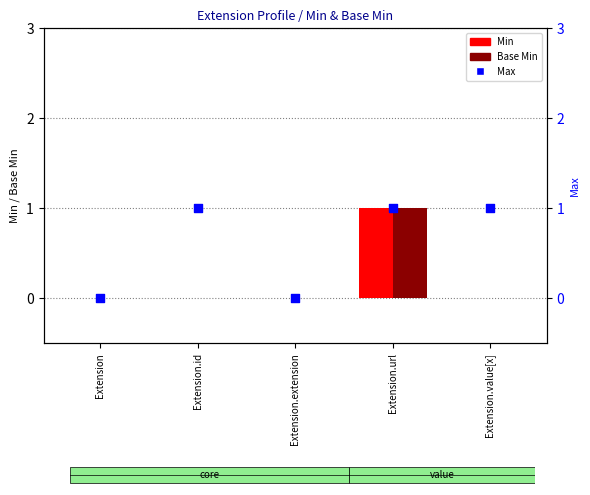

Which series contains the lowest Y value?

Min